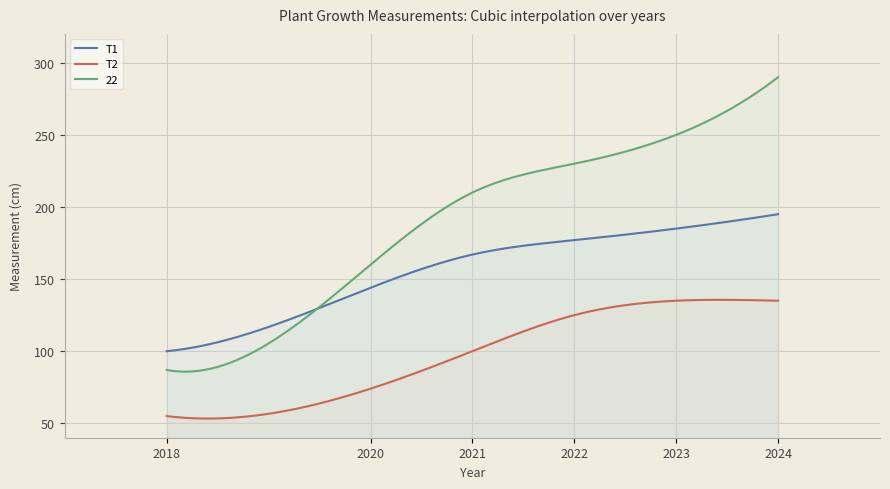

What is the sum of the T2 values at 2021 and 2020?

174